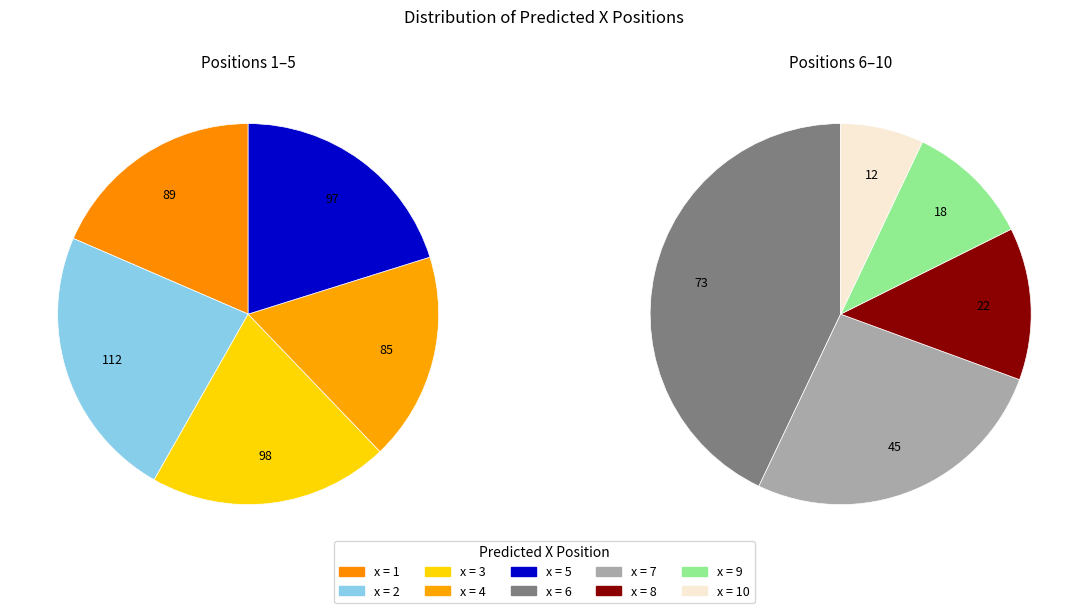

What is the change in value from 7 to 10?

-33